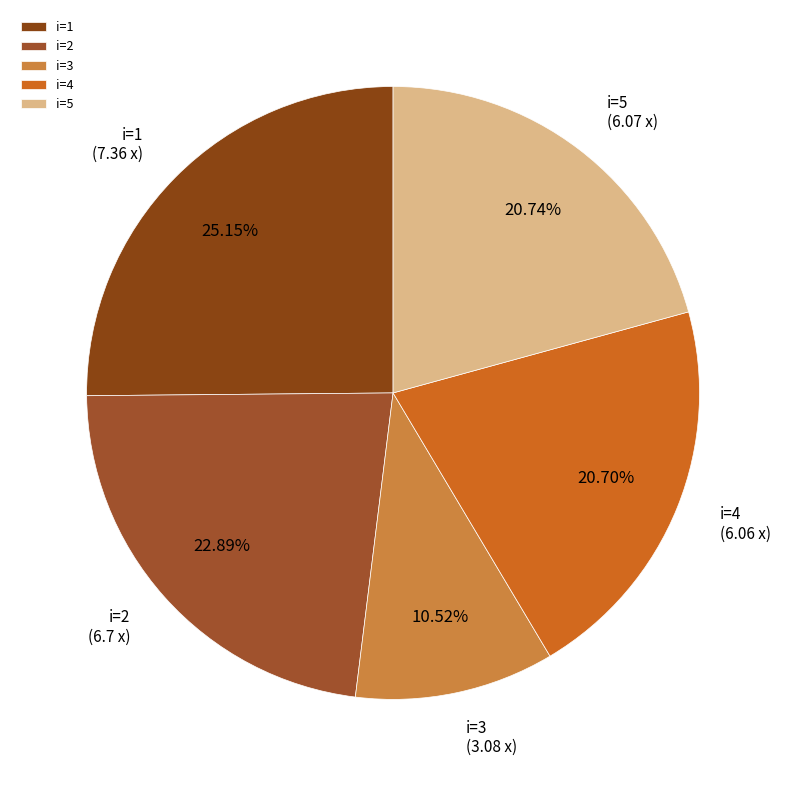

What is the ratio of the value at i=4 to the value at i=1?

0.8